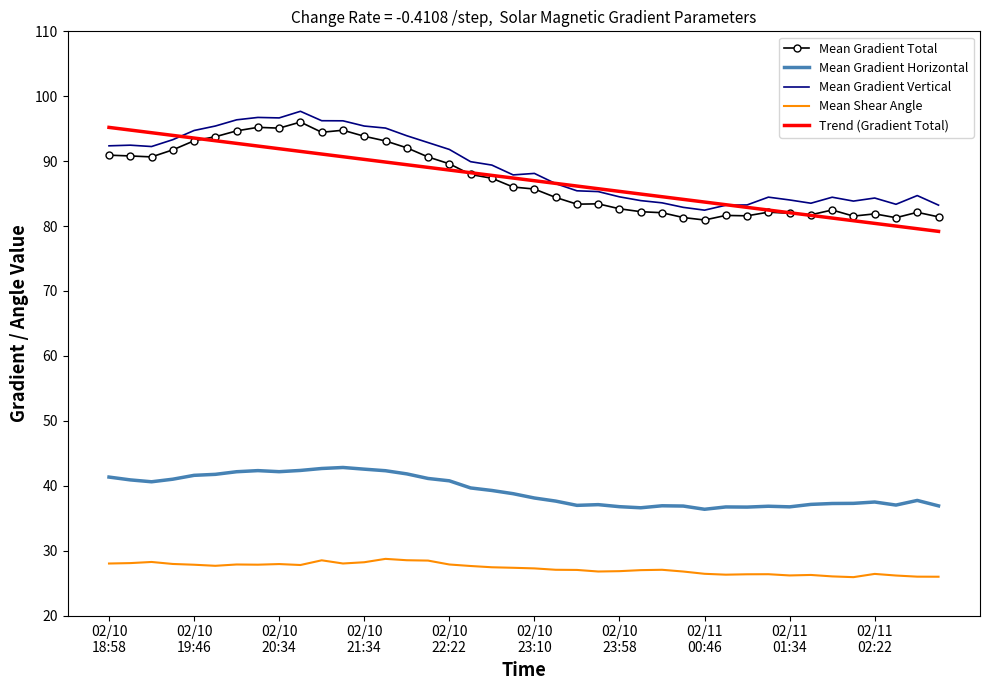

True or false: Trend (Gradient Total) and Mean Shear Angle cross at least once.

False